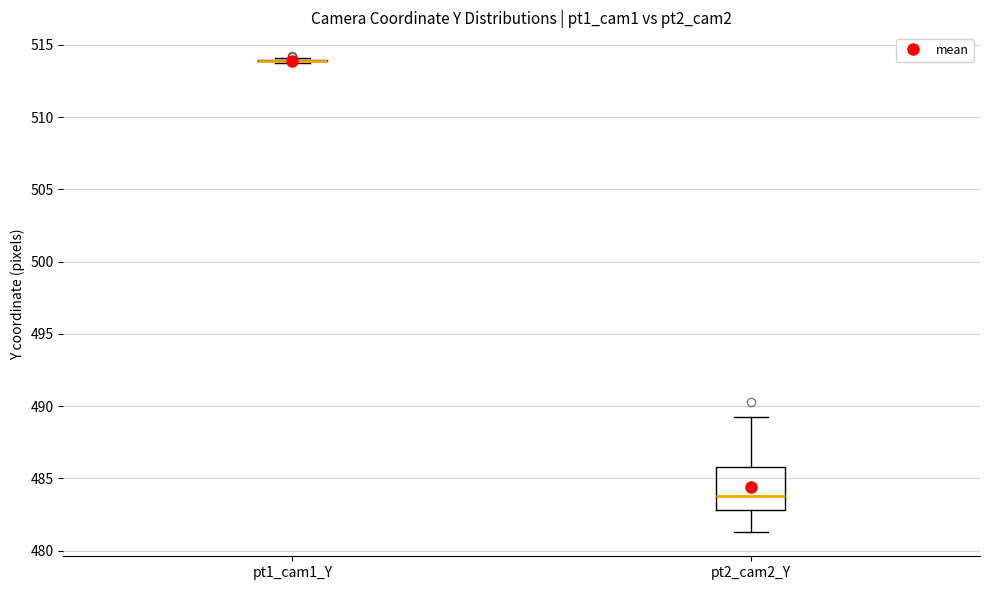

Reading left to right, read every box against the y-axis: the position of its median line, the range the box covers, and the ends of its whiskers. The values are not printed on the chart, so give them approximately, as read against the axis.

pt1_cam1_Y: box collapsed to a line at 514.0, whiskers 513.5 to 514.0
pt2_cam2_Y: median 484.0, box 483.0 to 486.0, whiskers 481.5 to 489.0